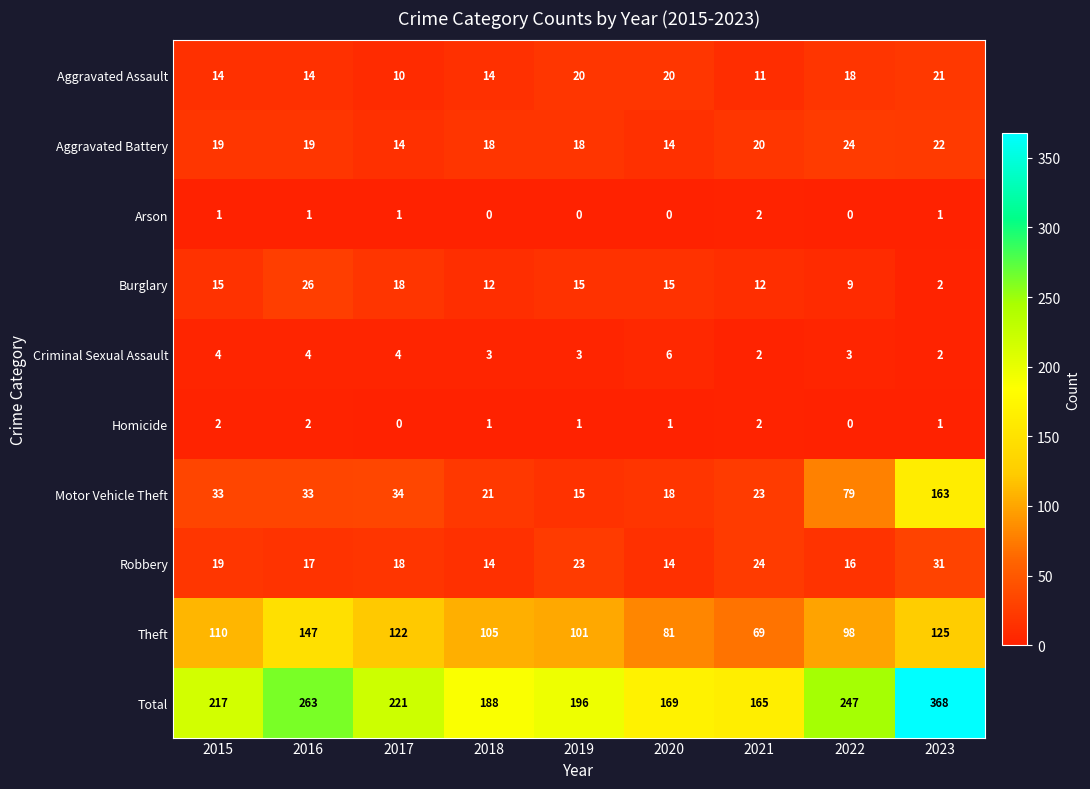

Which has a higher value, 2016 or 2023?

2023